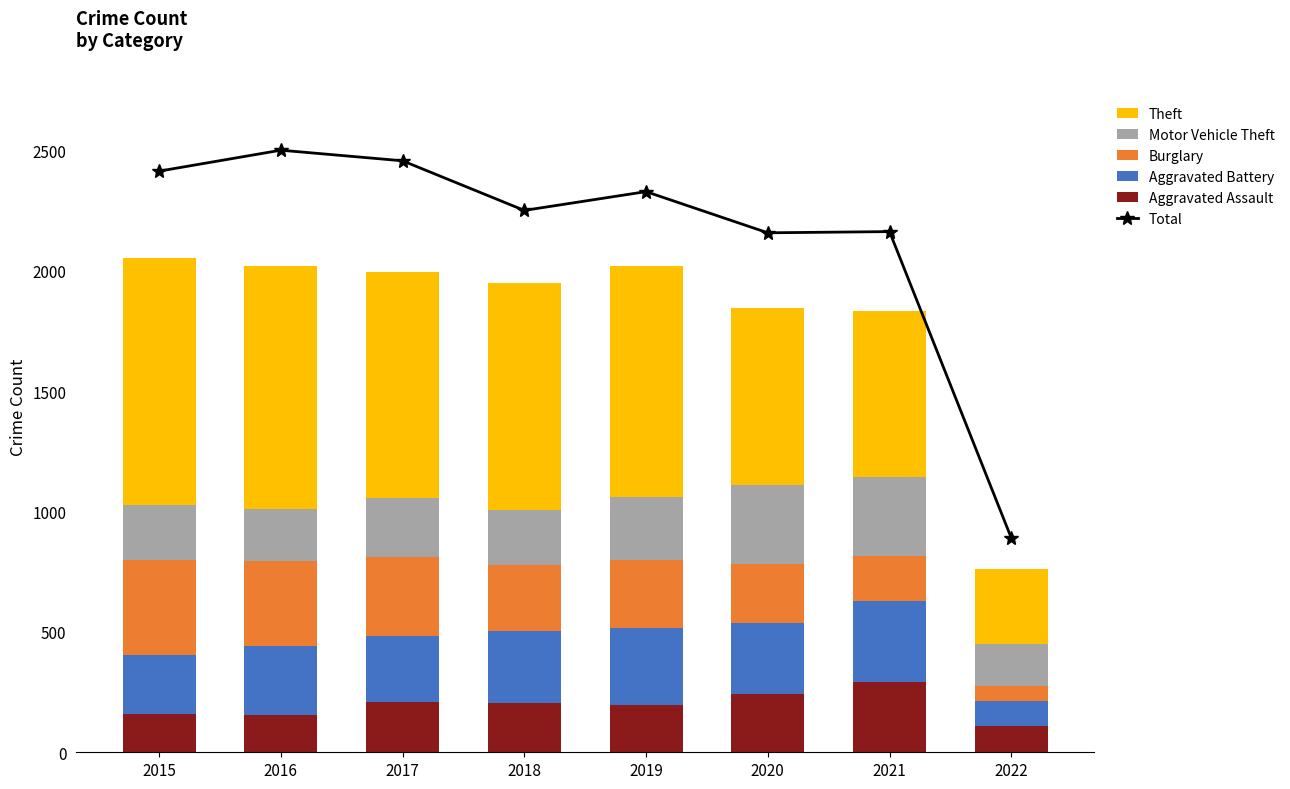

What is the sum of all Aggravated Assault values?

1568